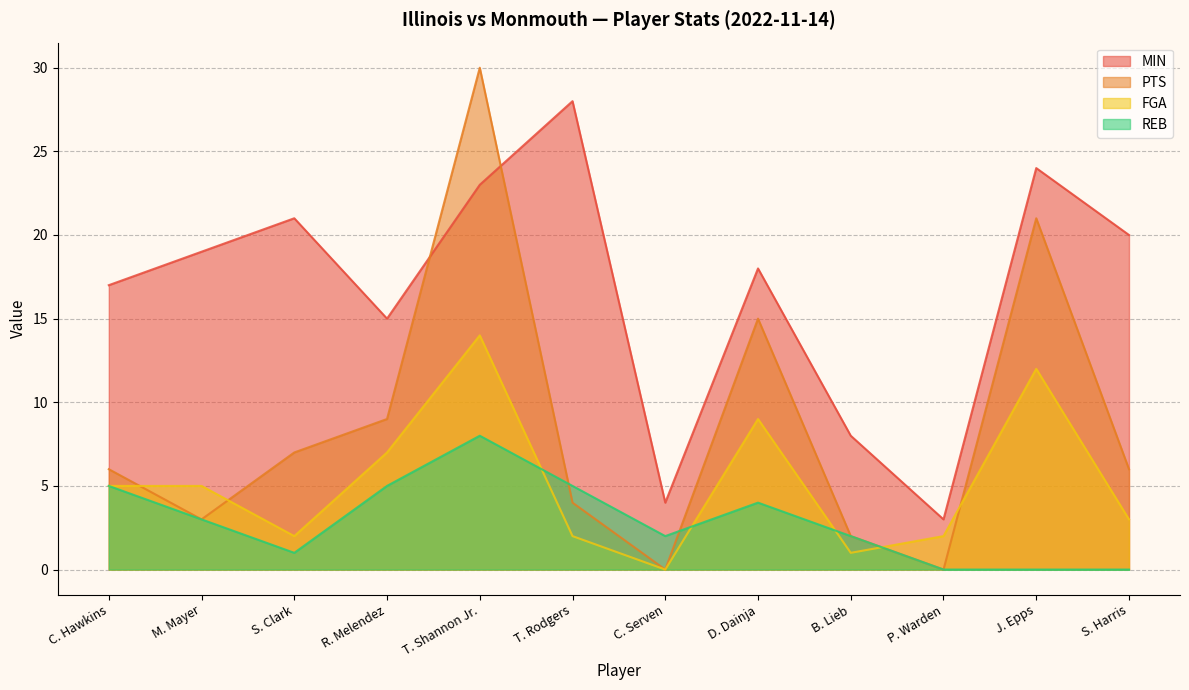

What is the label of the 10th point from the left?

P. Warden